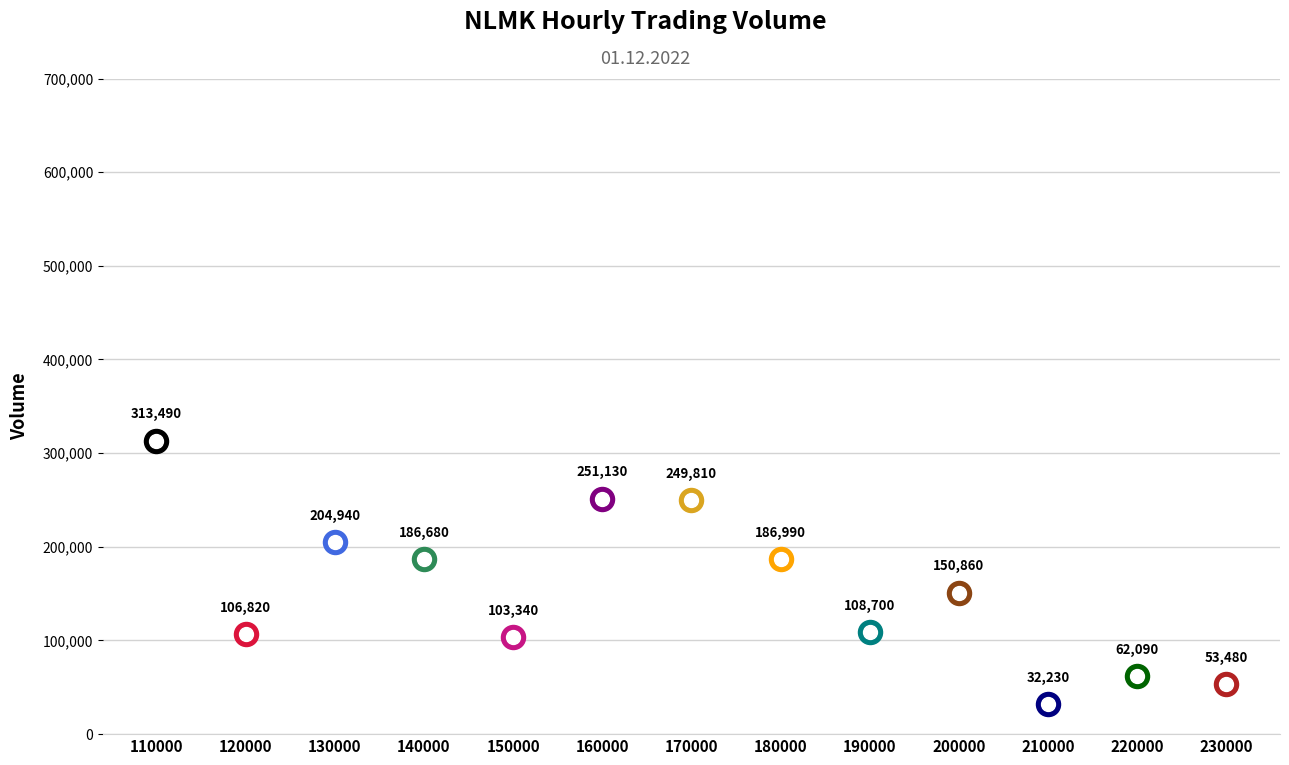

Which has a higher value, 130000 or 170000?

170000